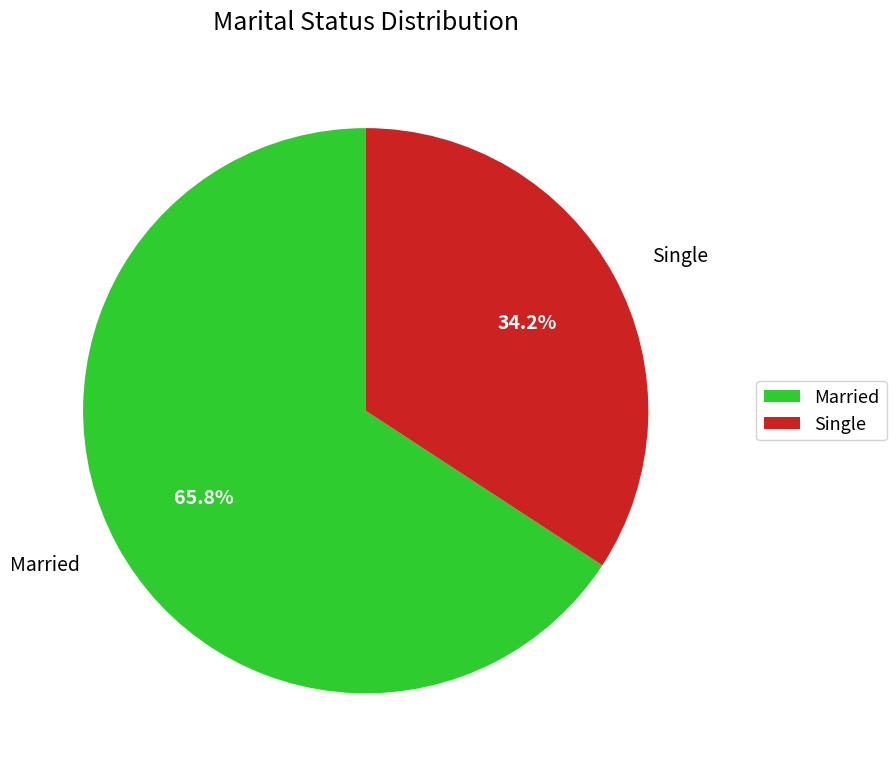

Which slice is the largest?

Married